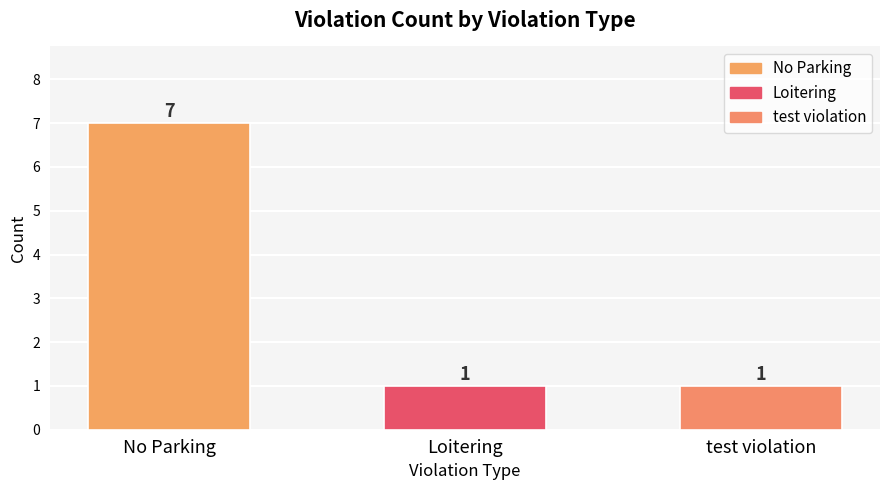

What position from the right is No Parking?

3